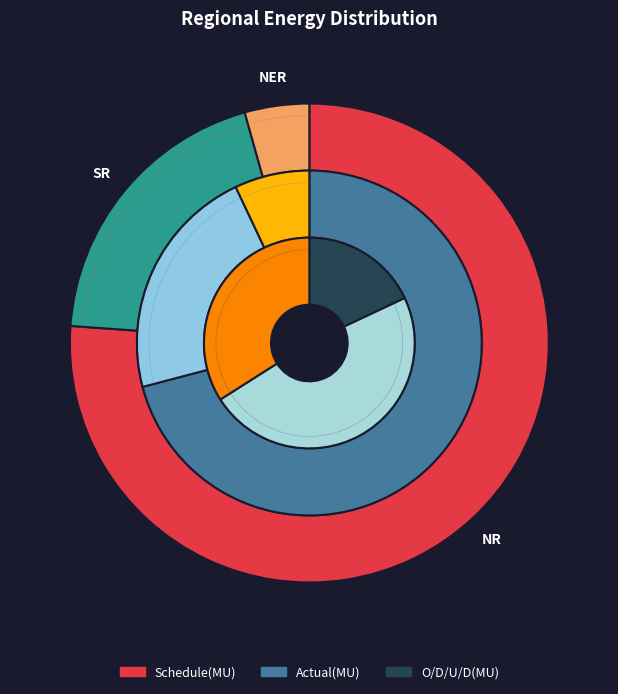

What percentage do NER and NR together represent?

80.5%